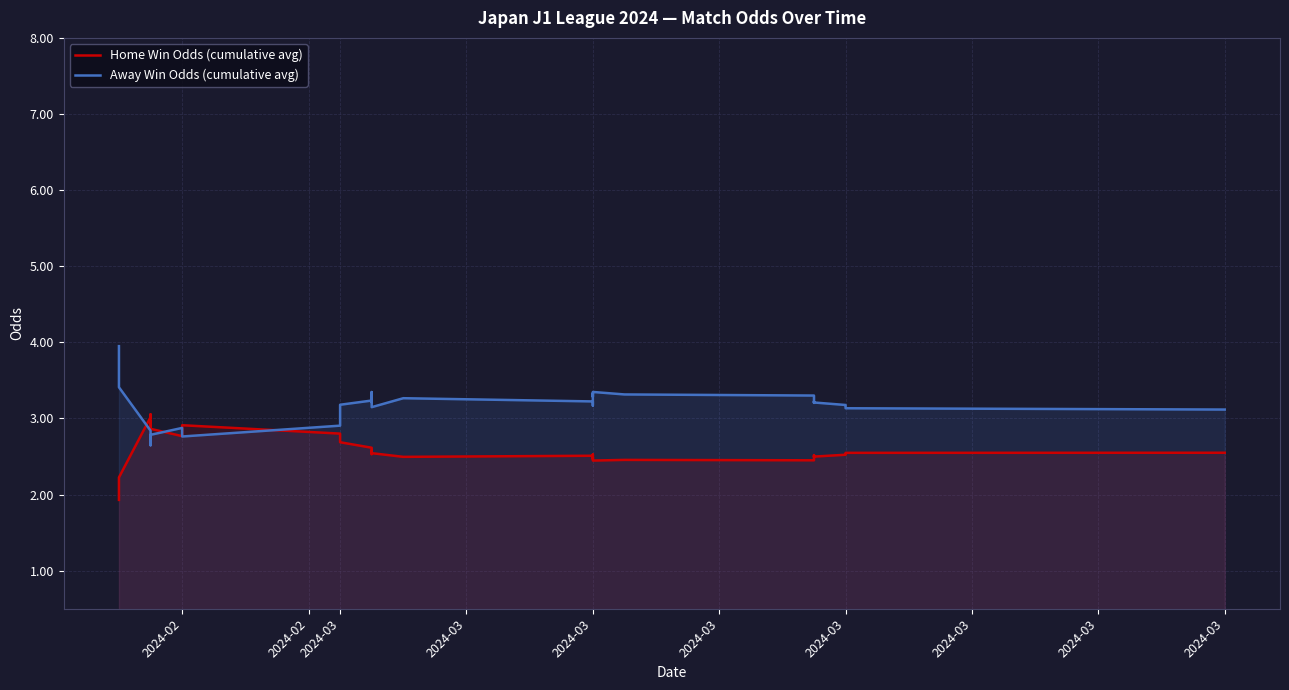

Which series has the widest spread of values?

Away Win Odds (cumulative avg)